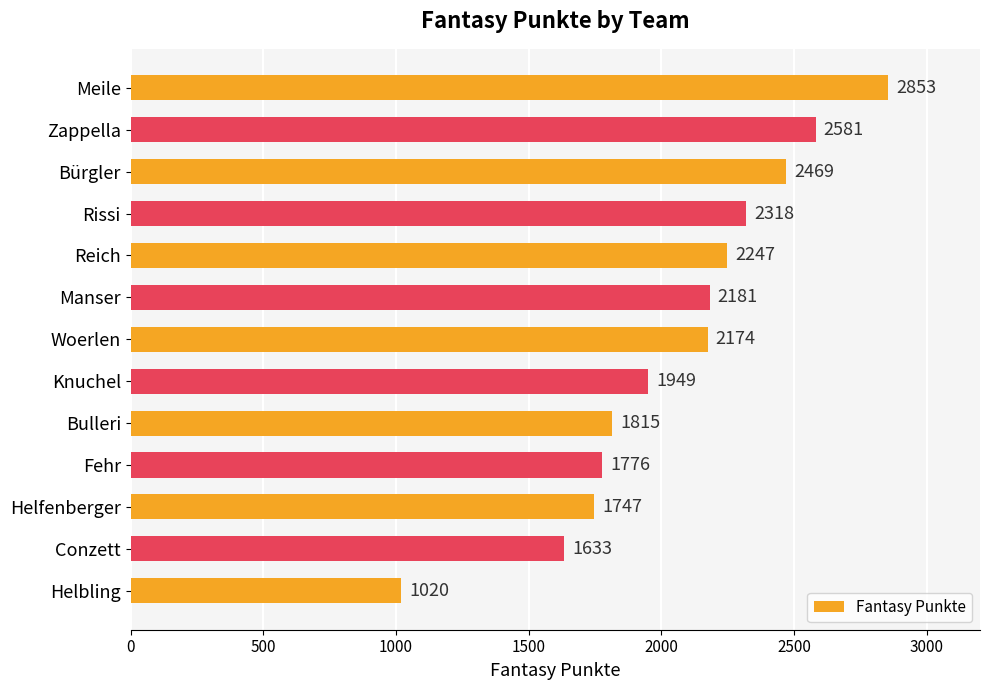

Reading top to bottom, extract all data points from this chart.

Meile=2853	Zappella=2581	Bürgler=2469	Rissi=2318	Reich=2247	Manser=2181	Woerlen=2174	Knuchel=1949	Bulleri=1815	Fehr=1776	Helfenberger=1747	Conzett=1633	Helbling=1020